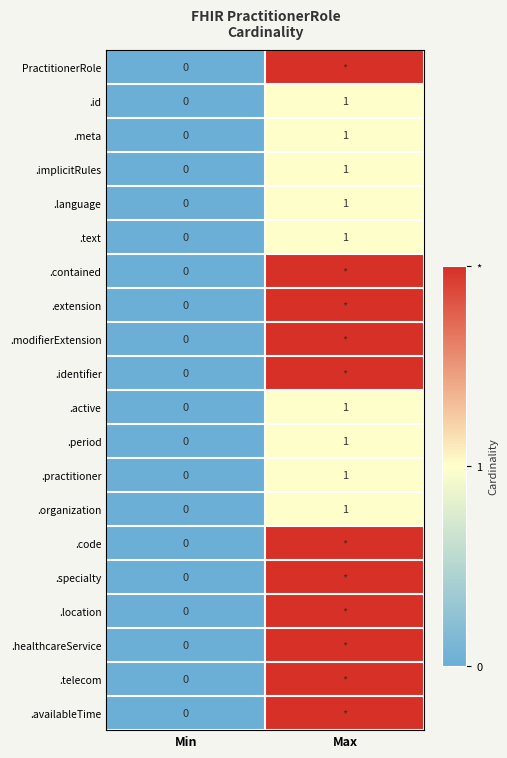

Where is .period nearest to the value 0?

Min